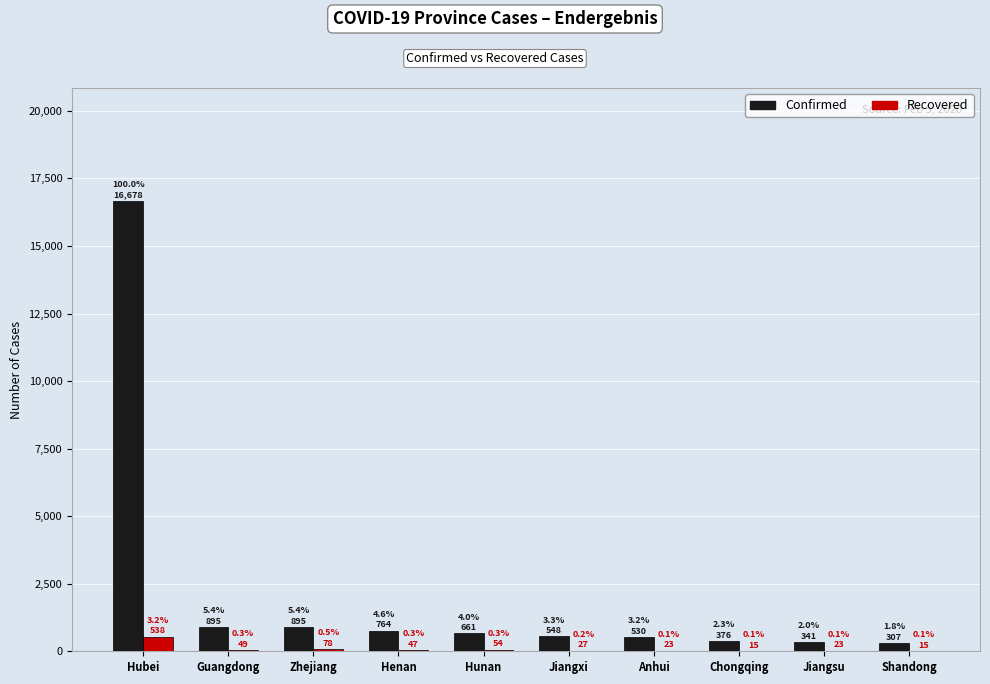

The Confirmed series shows 530 at Anhui. True or false?

True